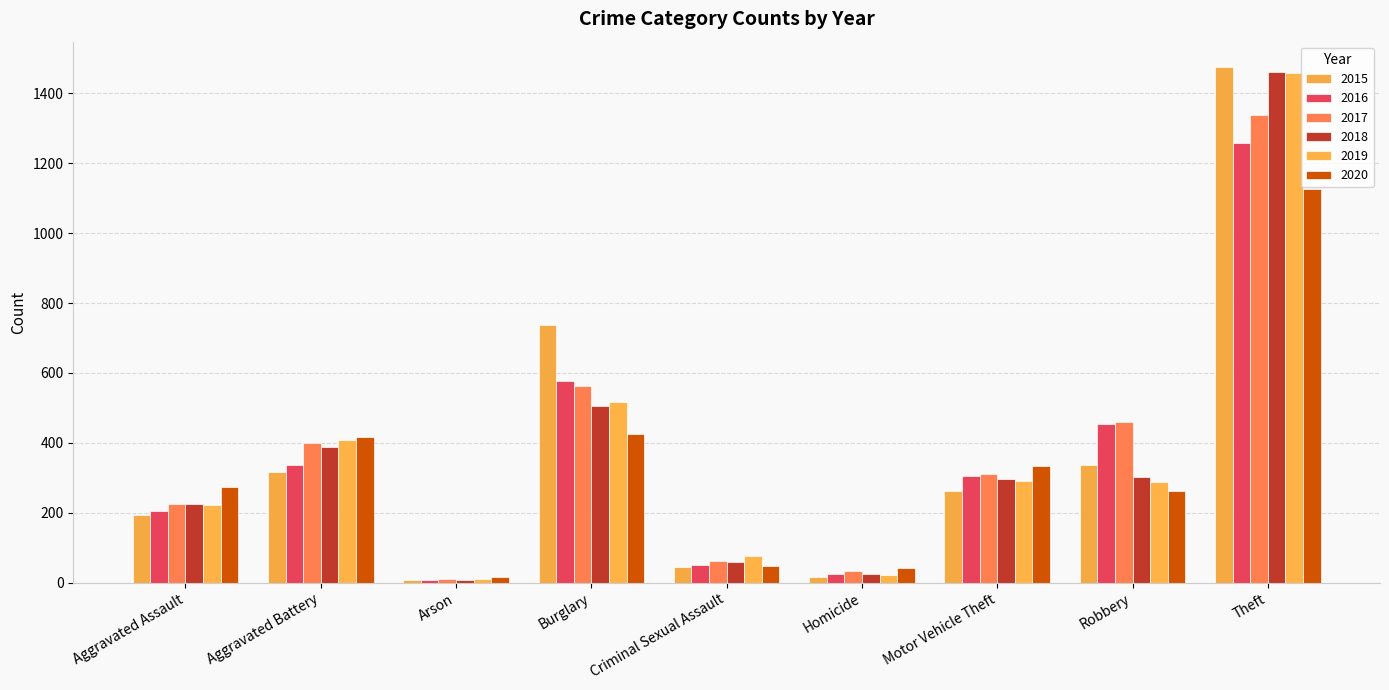

Where does the 2019 series first go above 287?

Aggravated Battery